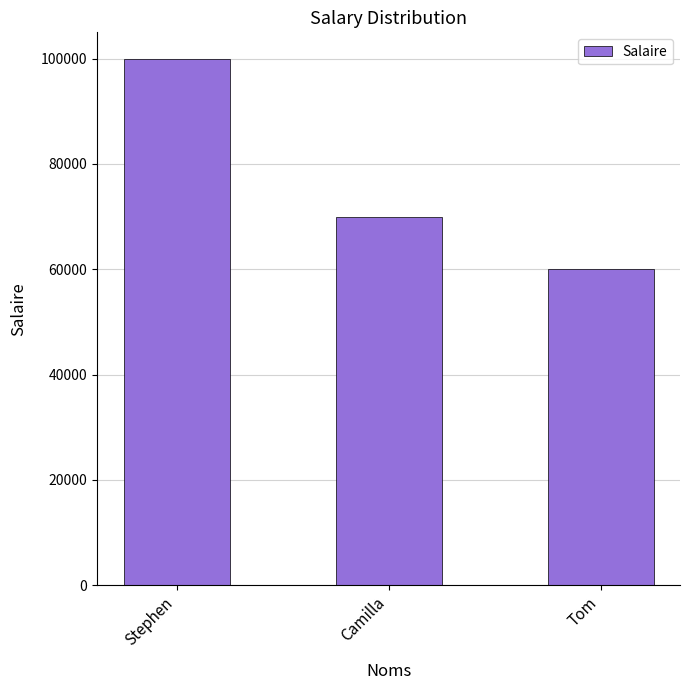

Which category has the highest value across all series?

Stephen